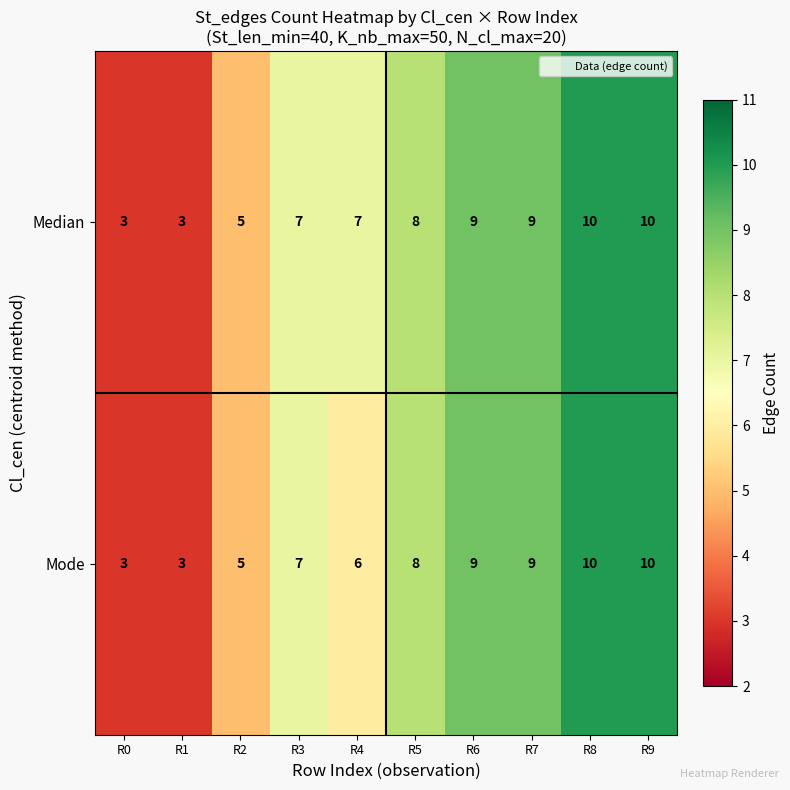

What is the minimum value for Median?

3